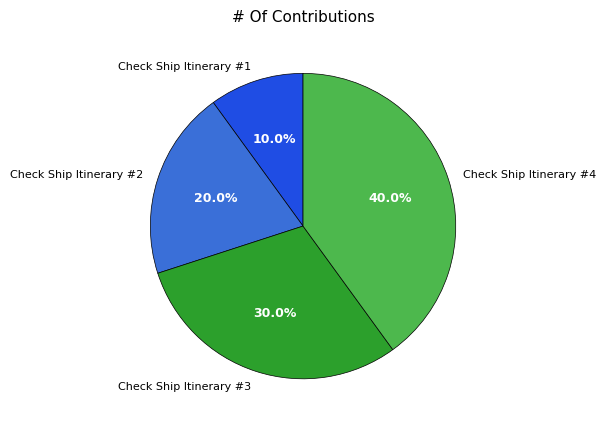

What is the smallest slice in the pie chart?

Check Ship Itinerary #1